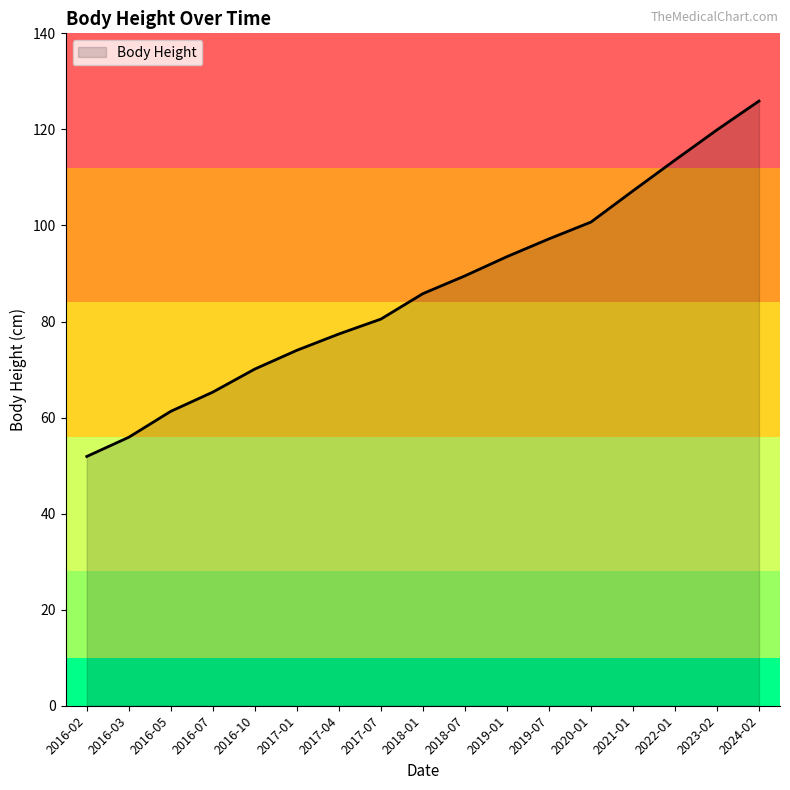

Reading right to left, list all the values displayed in this chart.

2024-02=125.9	2023-02=119.9	2022-01=113.6	2021-01=107.2	2020-01=100.7	2019-07=97.2	2019-01=93.5	2018-07=89.5	2018-01=85.8	2017-07=80.5	2017-04=77.4	2017-01=74.0	2016-10=70.1	2016-07=65.3	2016-05=61.3	2016-03=55.9	2016-02=51.9